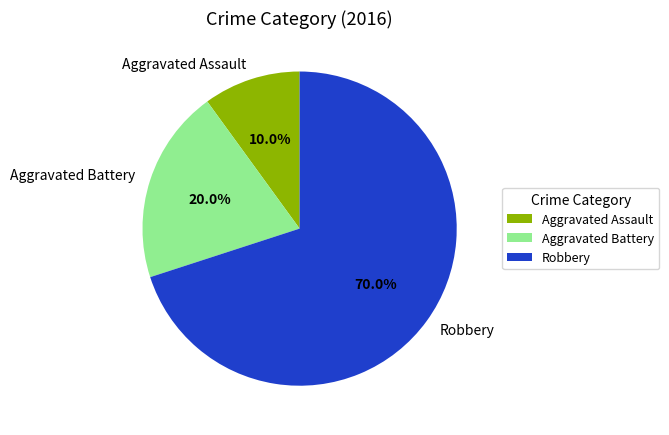

Count the number of slices in the pie.

3